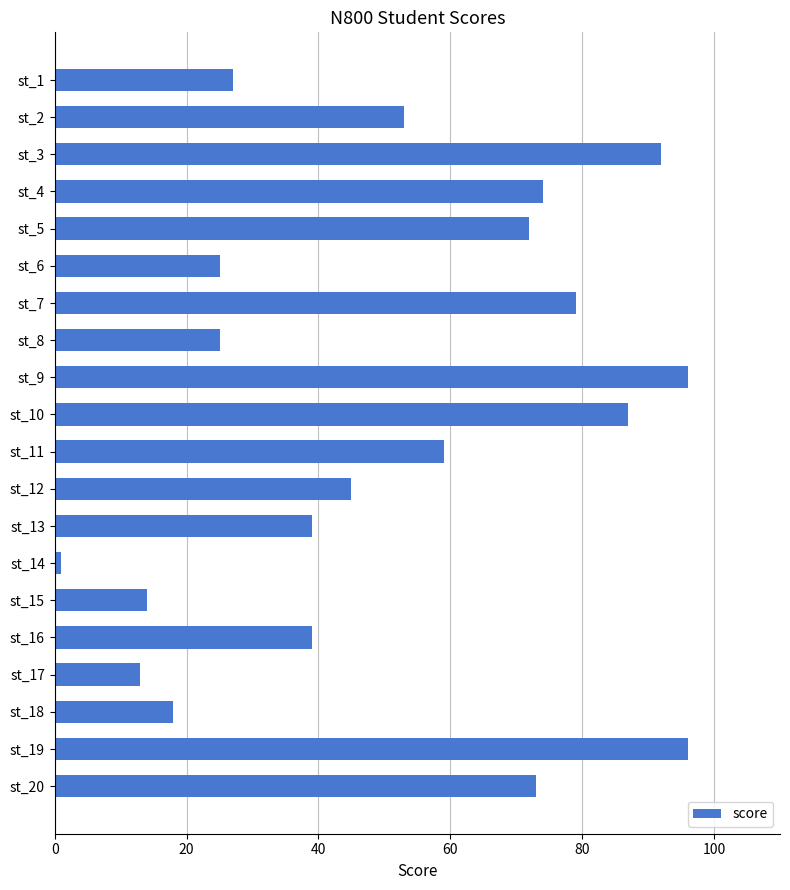

Is it true that the value at st_13 is 39?

True